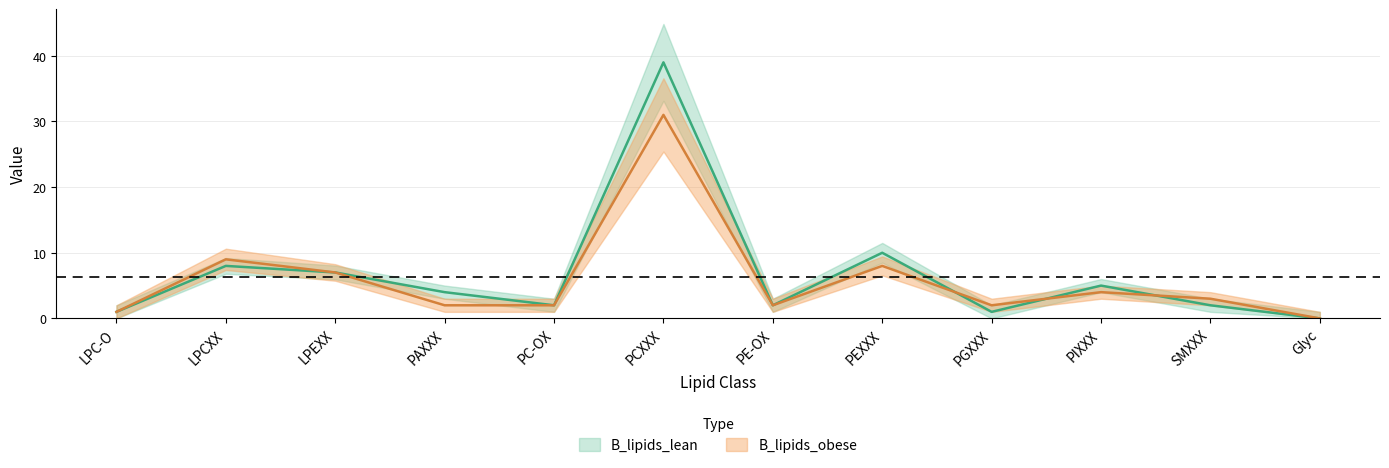

Reading left to right, extract all data points from this chart.

B_lipids_lean: LPC-O=1	LPCXX=8	LPEXX=7	PAXXX=4	PC-OX=2	PCXXX=39	PE-OX=2	PEXXX=10	PGXXX=1	PIXXX=5	SMXXX=2	Glyc=0
B_lipids_obese: LPC-O=1	LPCXX=9	LPEXX=7	PAXXX=2	PC-OX=2	PCXXX=31	PE-OX=2	PEXXX=8	PGXXX=2	PIXXX=4	SMXXX=3	Glyc=0